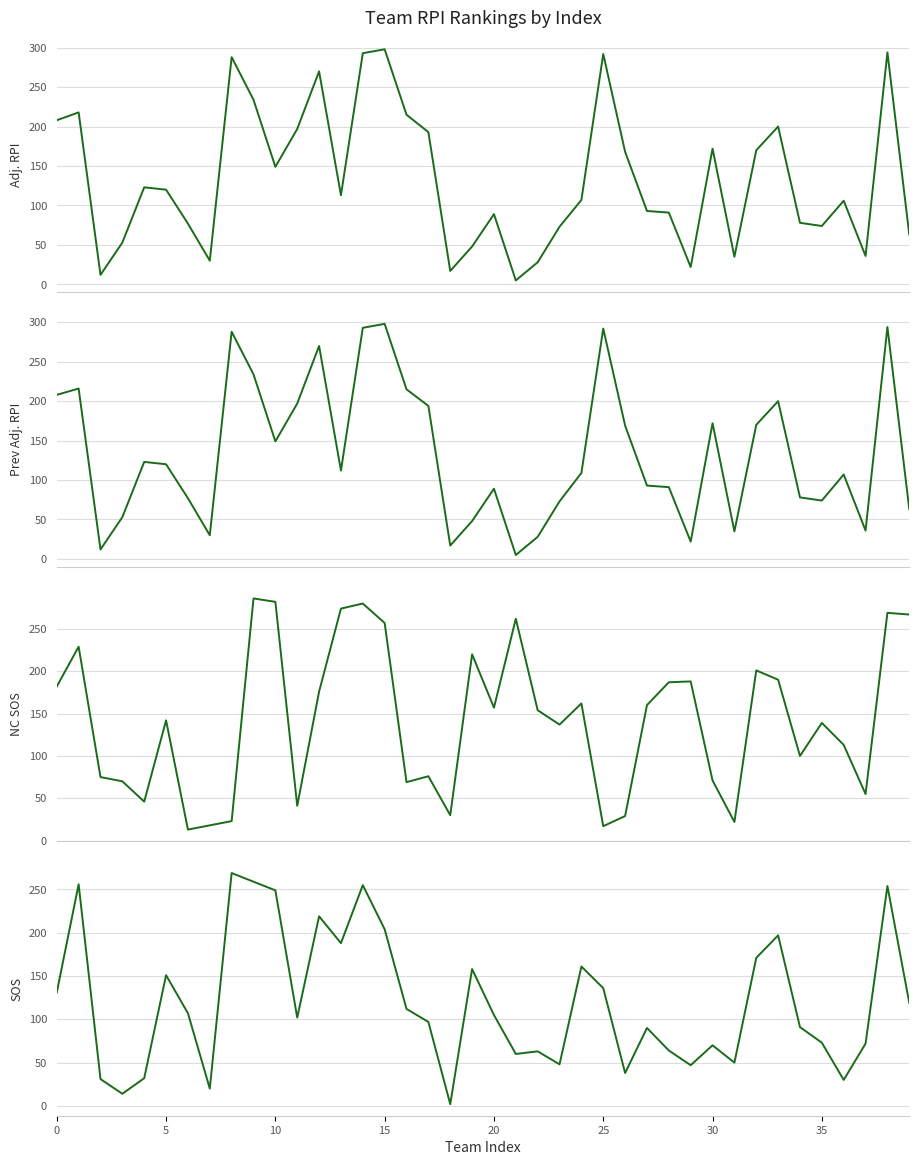

At which category is the sum across all series the highest?

14